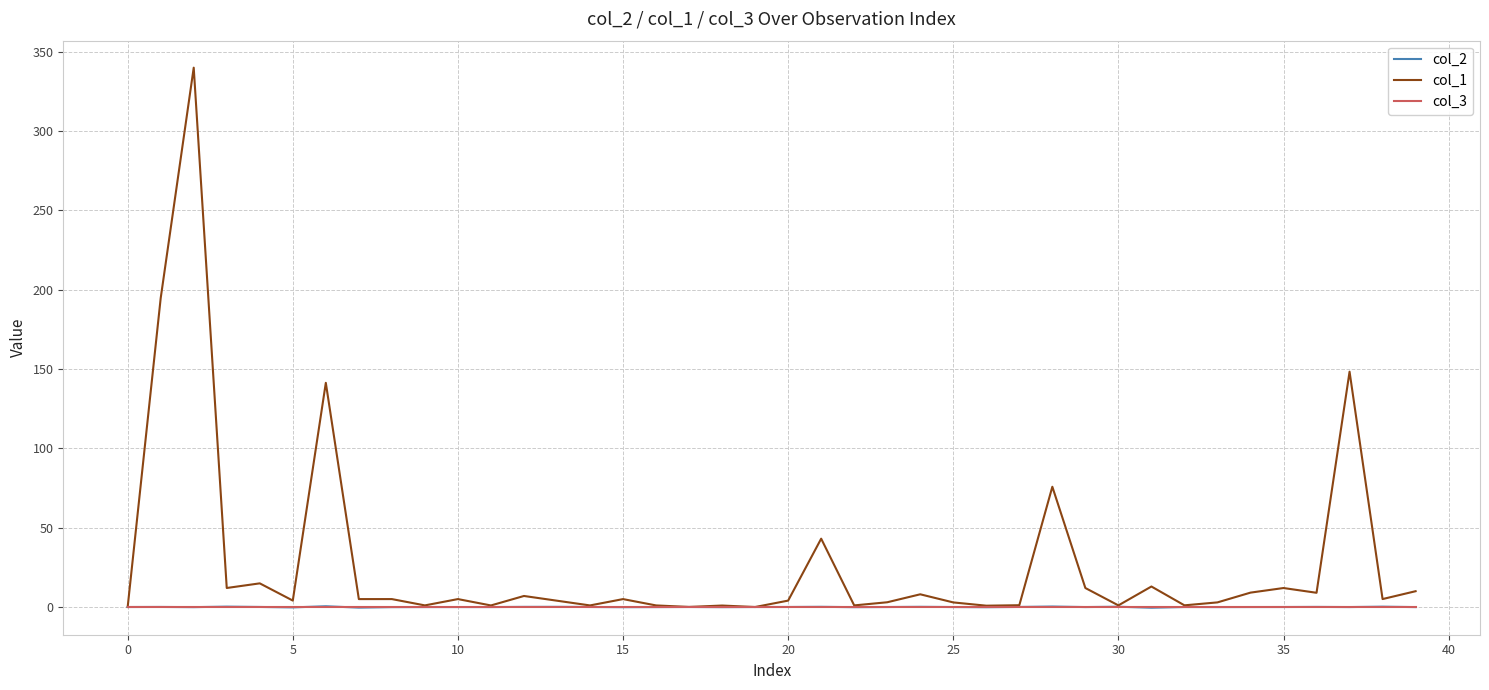

What is the maximum value shown in the chart?

340.0